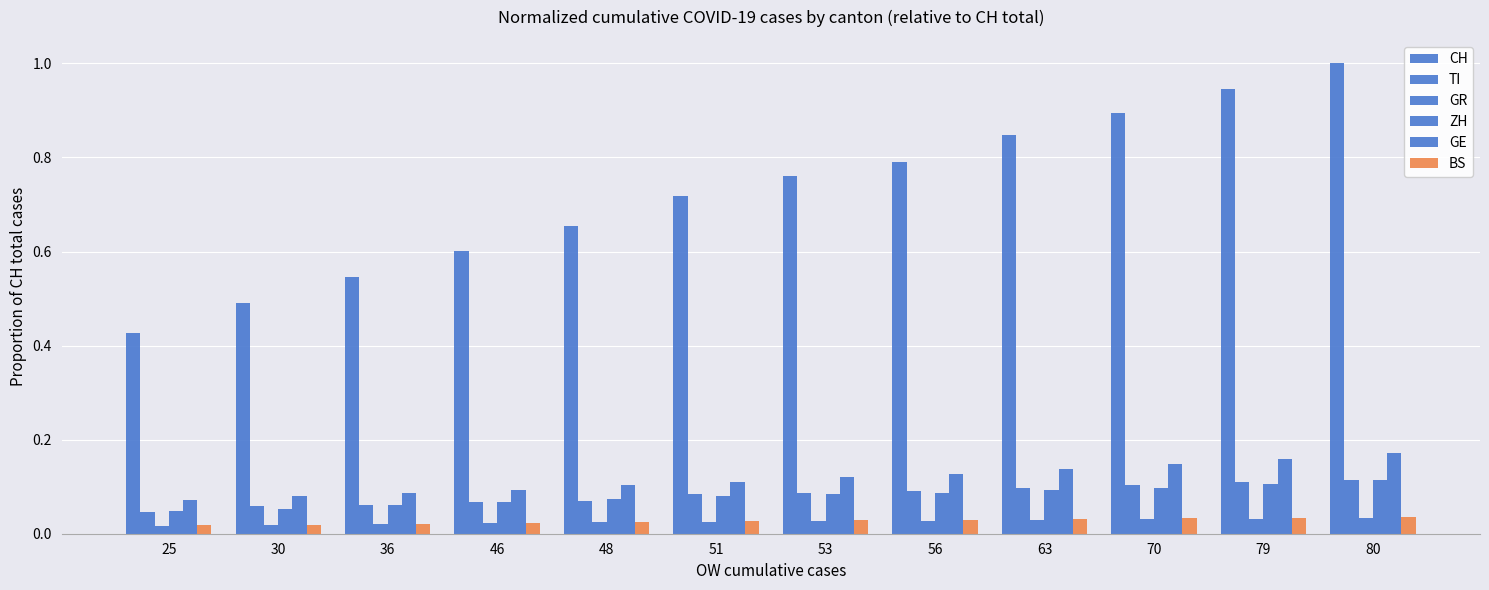

Which has a higher value, 56 or 51?

56